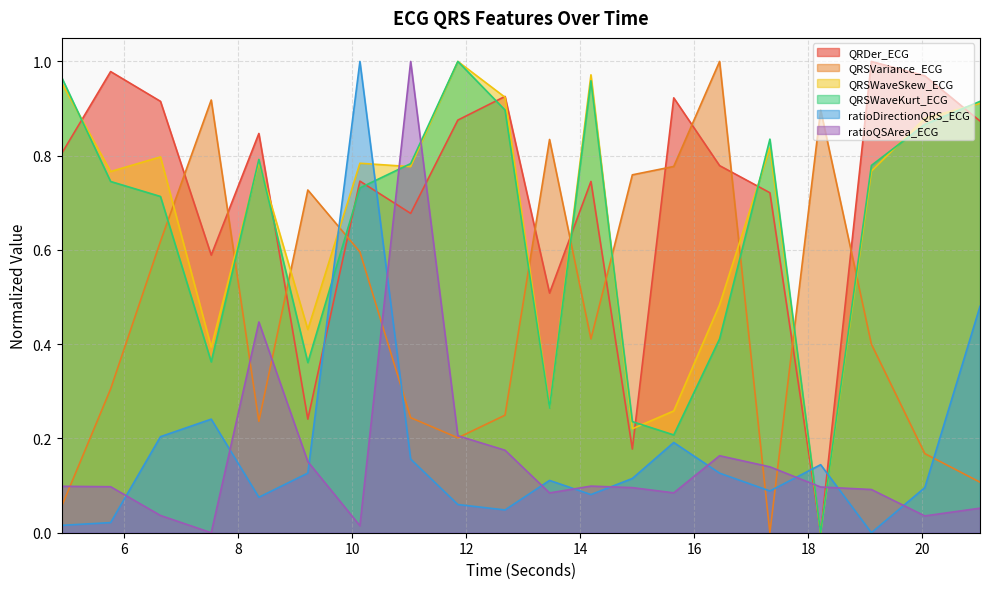

At which category is the sum across all series the highest?

10.1328125